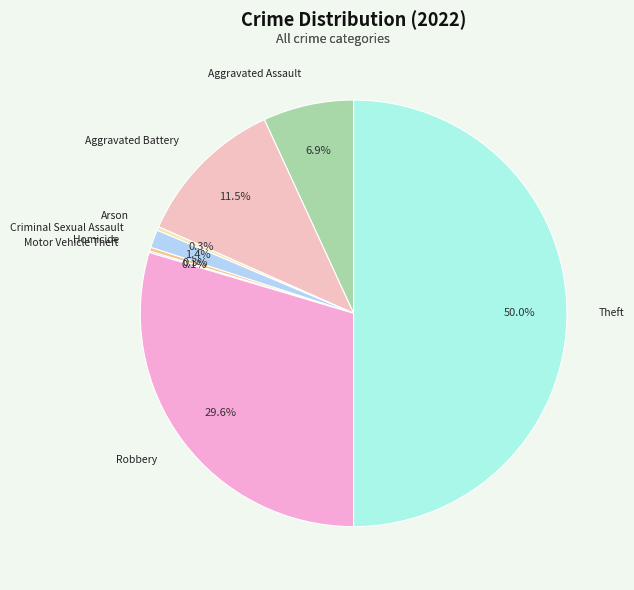

Is Aggravated Battery the majority of the pie?

No